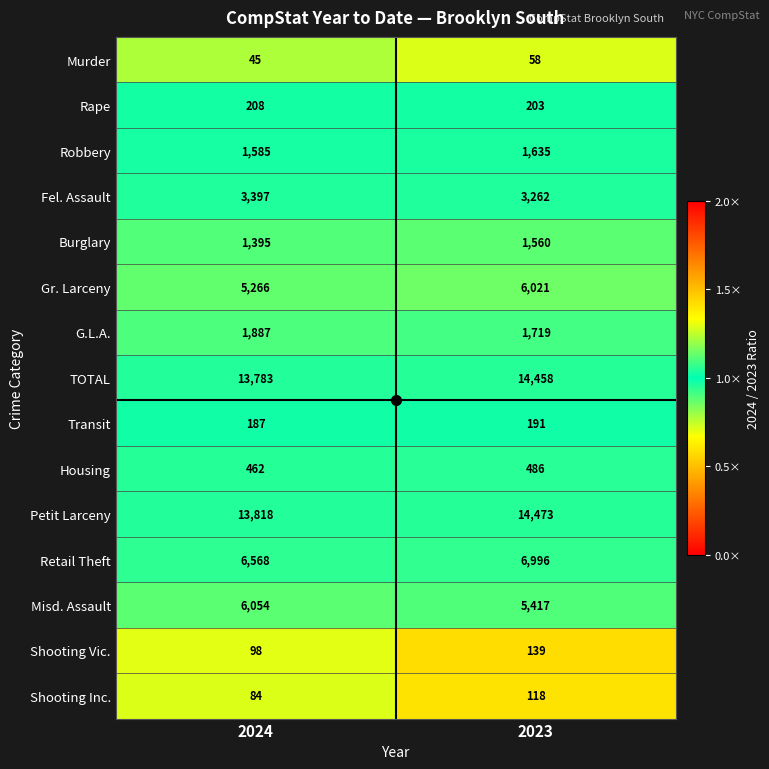

What is the difference between the Rape values at 2023 and 2024?

5